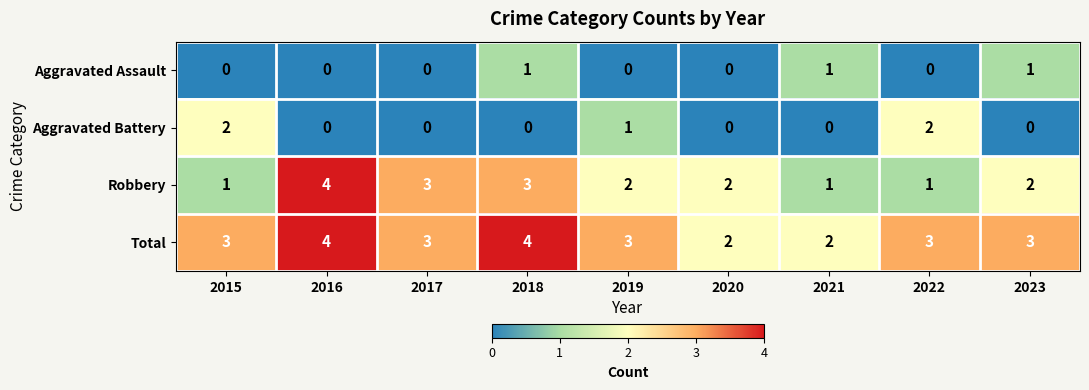

What is the sum of the Total values at 2015 and 2020?

5